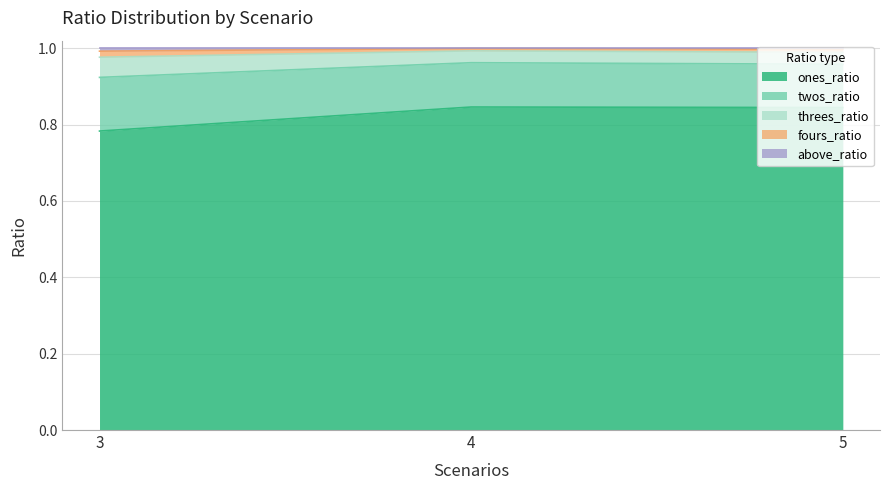

The value of ones_ratio at 3 is 0.4. True or false?

False